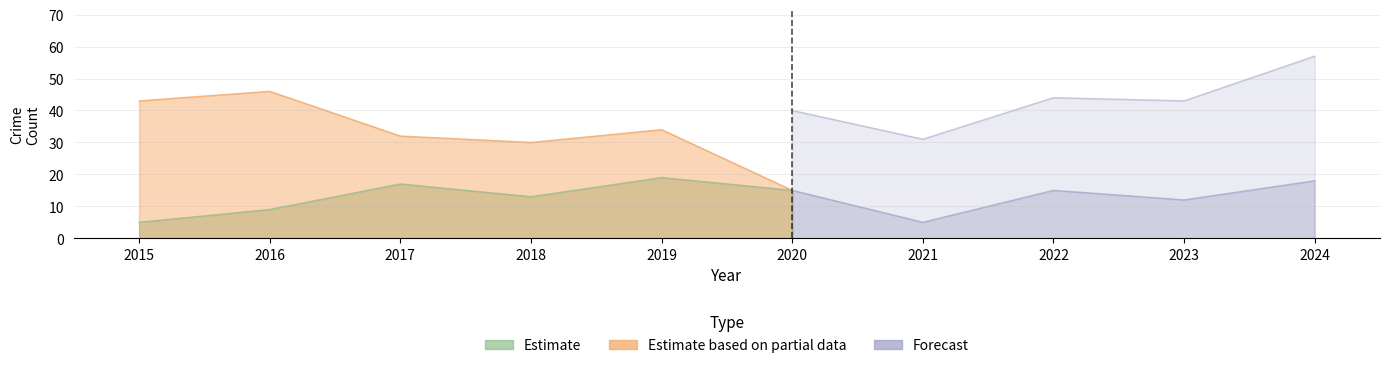

What is the sum of all Total values?

493